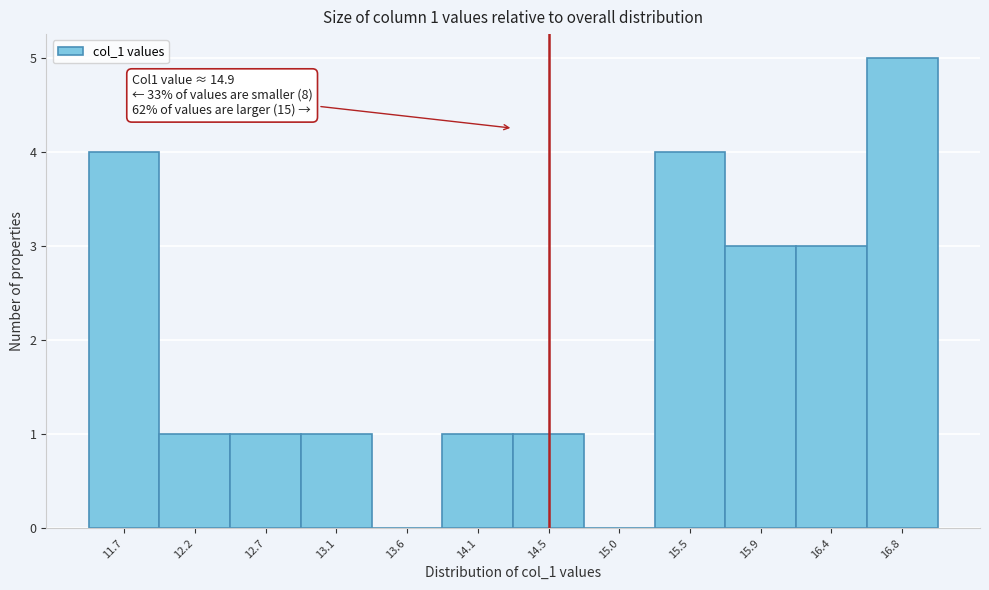

Reading left to right, transcribe all the data shown in this chart.

11.7=4	12.2=1	12.7=1	13.1=1	13.6=0	14.1=1	14.5=1	15.0=0	15.5=4	15.9=3	16.4=3	16.8=5